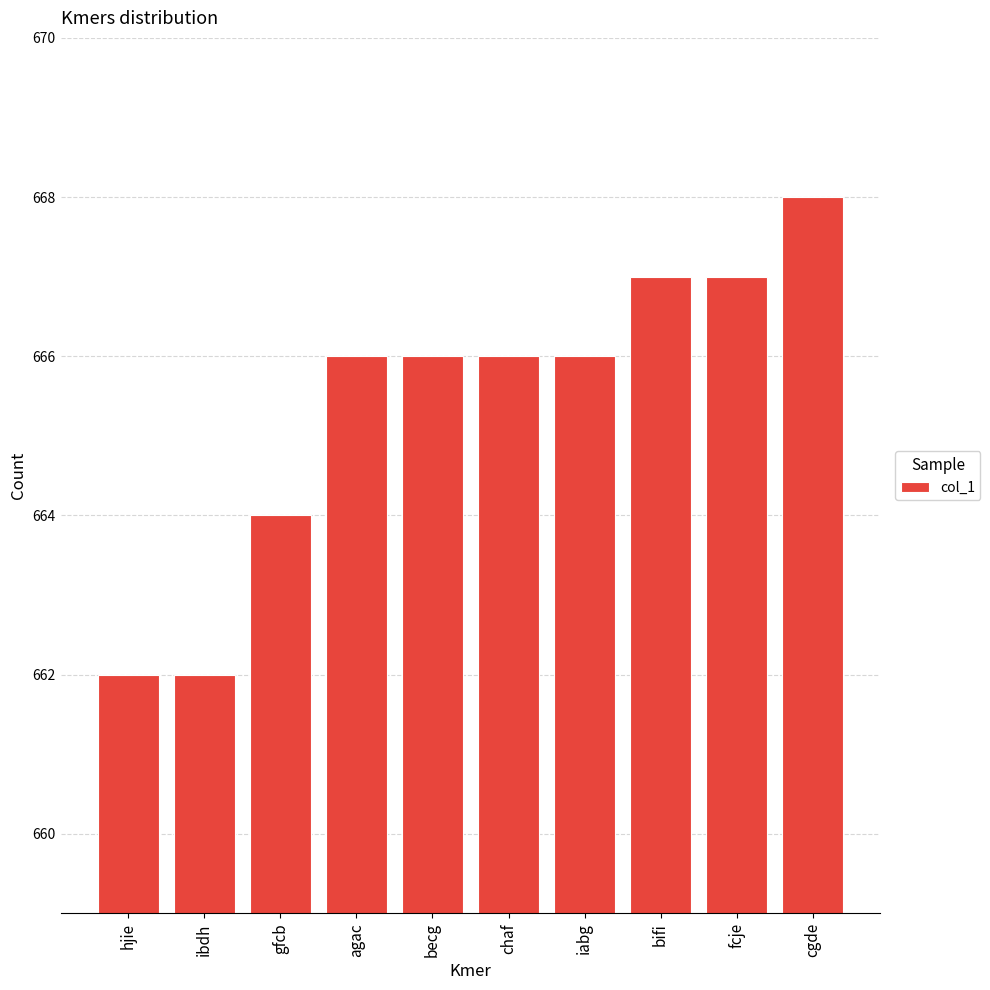

What is the approximate value at ibdh?

662